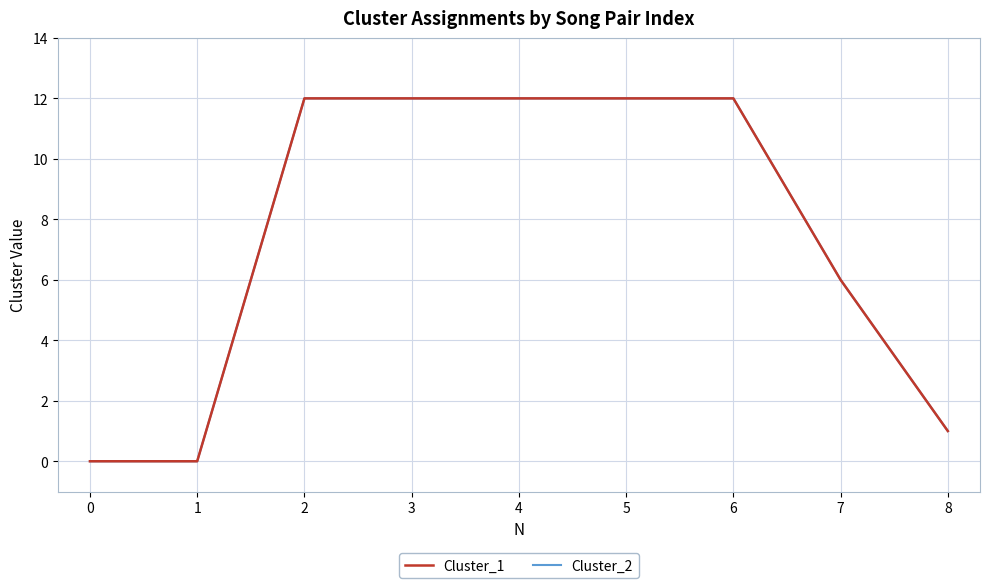

True or false: Cluster_2 and Cluster_1 cross at least once.

False